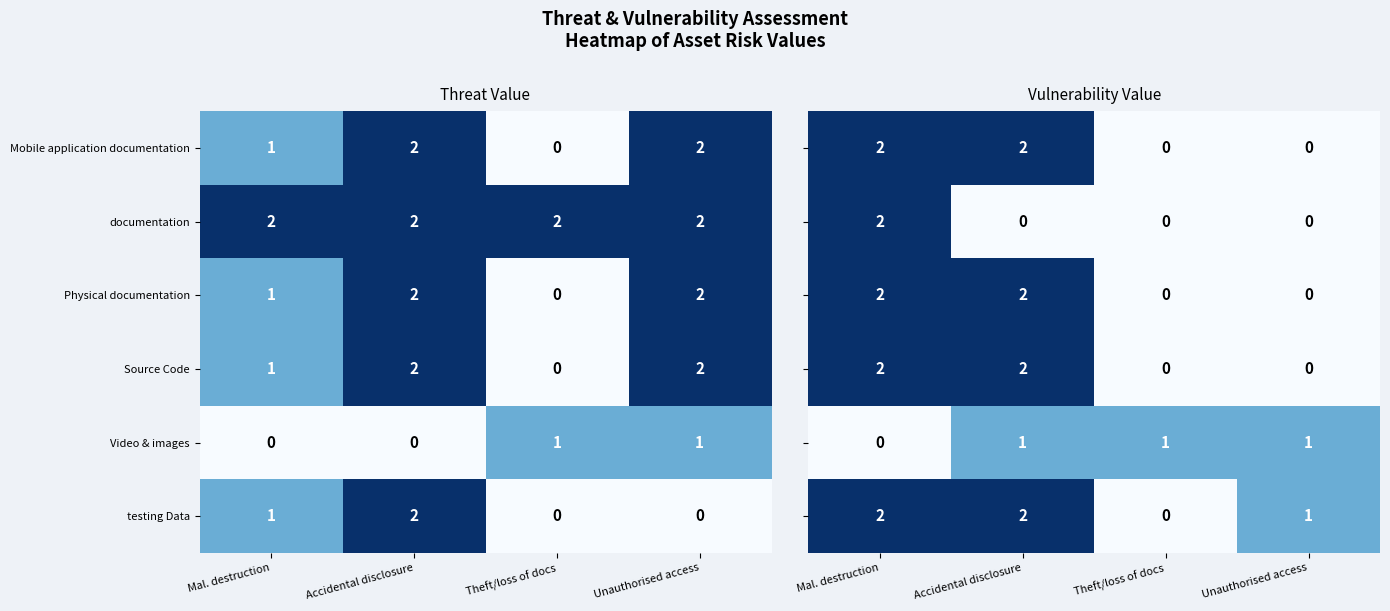

How many data points does each series have?

4